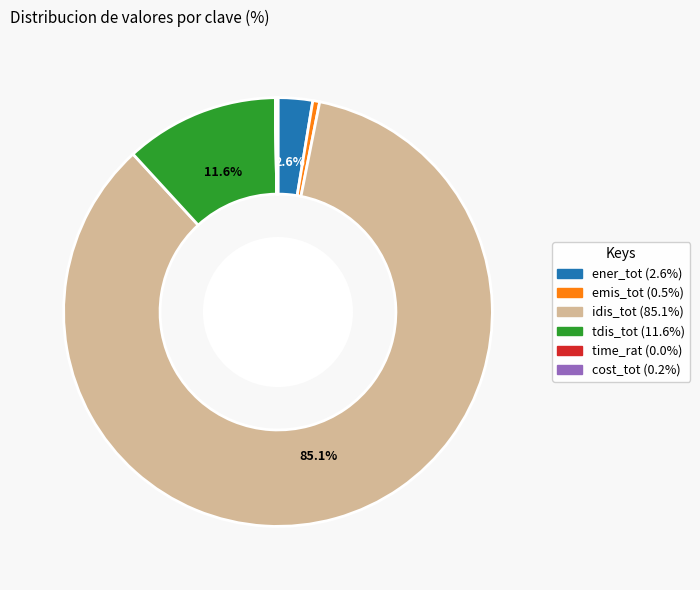

What is the ratio of the value at tdis_tot to the value at emis_tot?

22.4